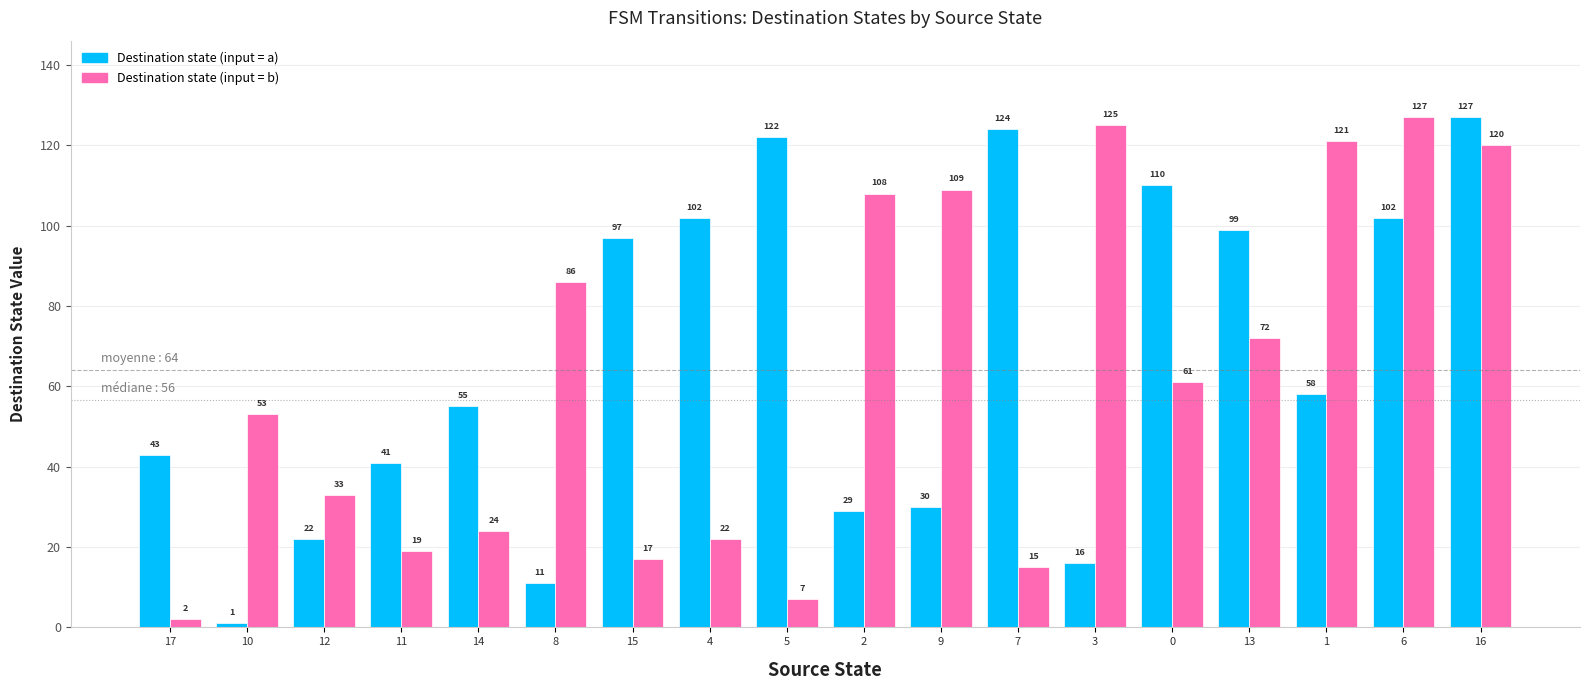

What is the total value across all series at 8?

97